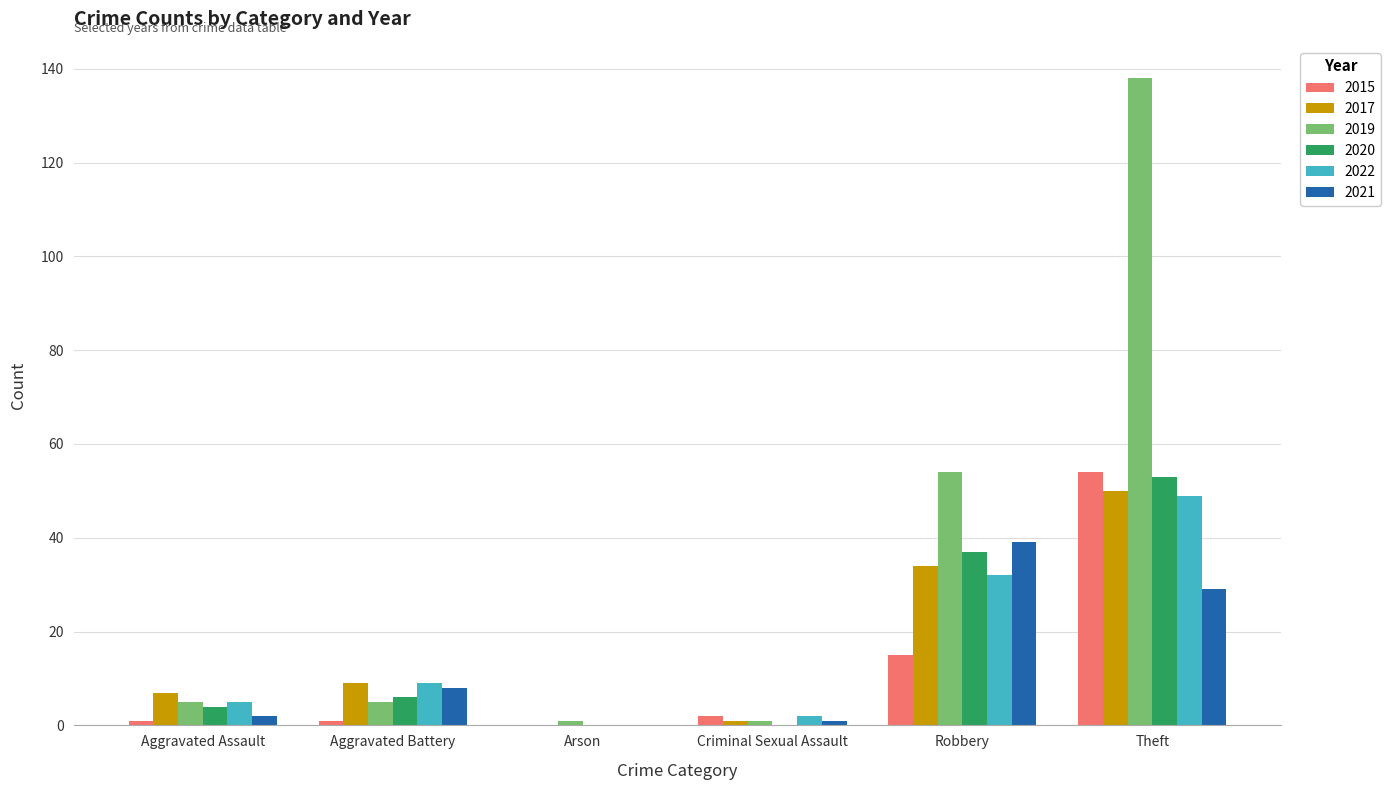

What is the difference between the 2015 values at Theft and Aggravated Assault?

53